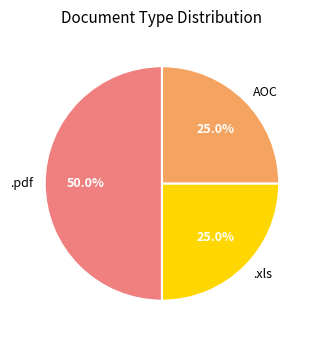

Count the number of slices in the pie.

3